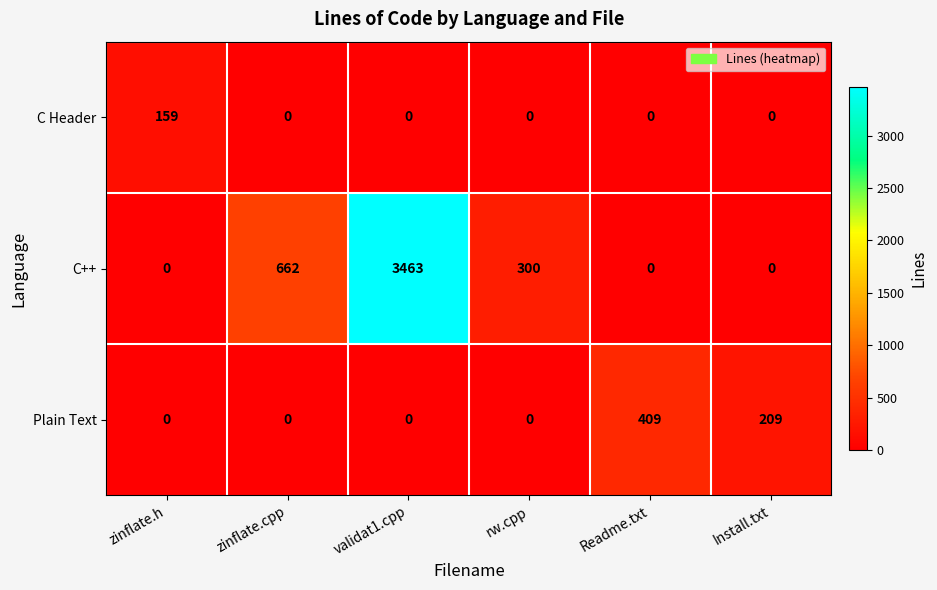

Reading left to right, what are all the values shown in this chart?

C Header: zinflate.h=159	zinflate.cpp=0	validat1.cpp=0	rw.cpp=0	Readme.txt=0	Install.txt=0
C++: zinflate.h=0	zinflate.cpp=662	validat1.cpp=3463	rw.cpp=300	Readme.txt=0	Install.txt=0
Plain Text: zinflate.h=0	zinflate.cpp=0	validat1.cpp=0	rw.cpp=0	Readme.txt=409	Install.txt=209